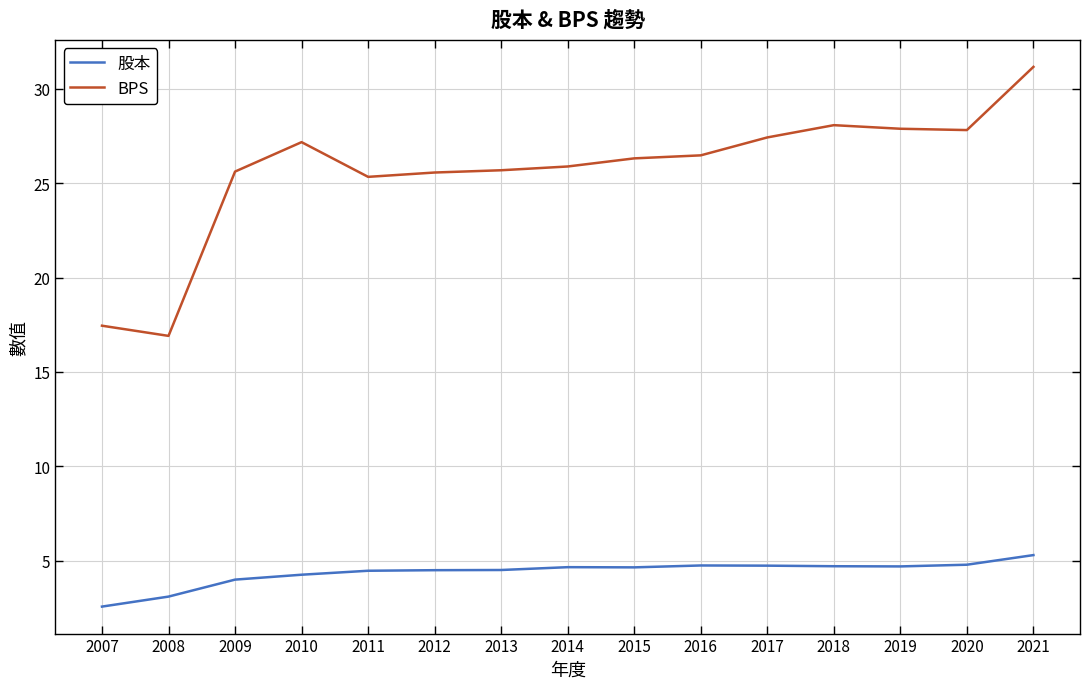

Is this an area chart (filled region under the line)?

No